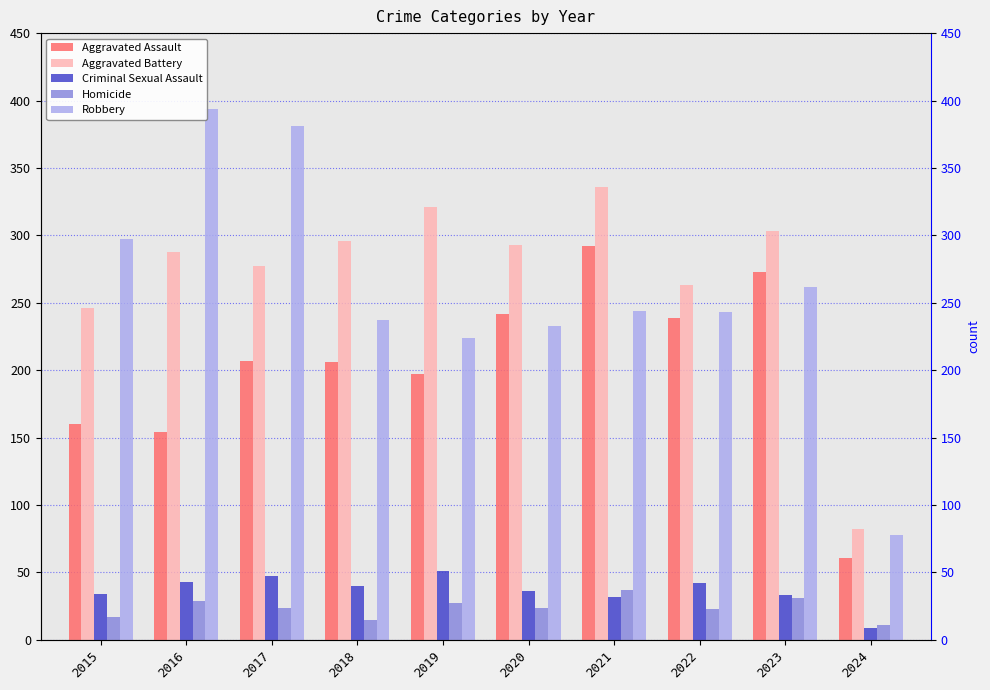

Is it true that Aggravated Assault equals 239 at 2022?

True